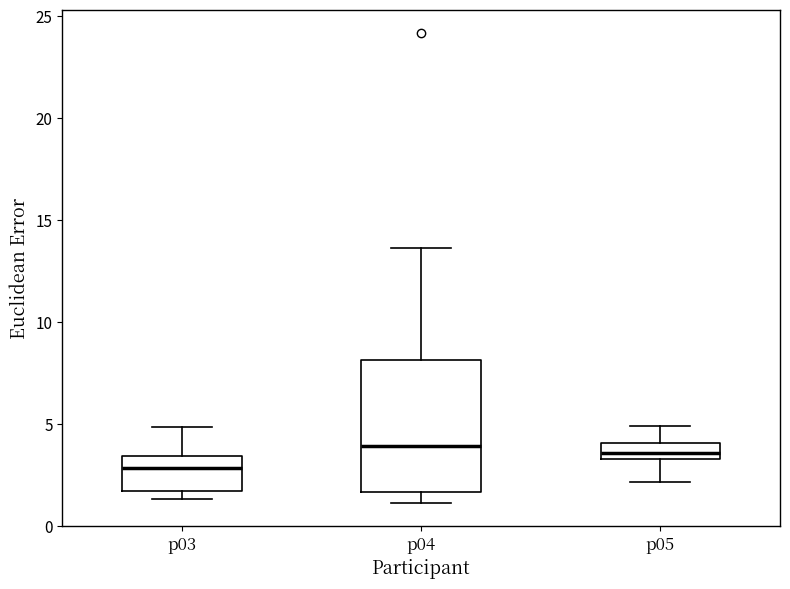

Which box's median line is the lowest?

p03